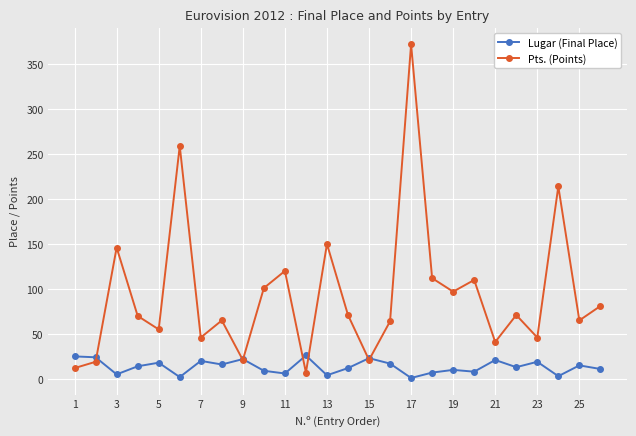

List the series in order of their peak value, highest first.

Pts. (Points), Lugar (Final Place)